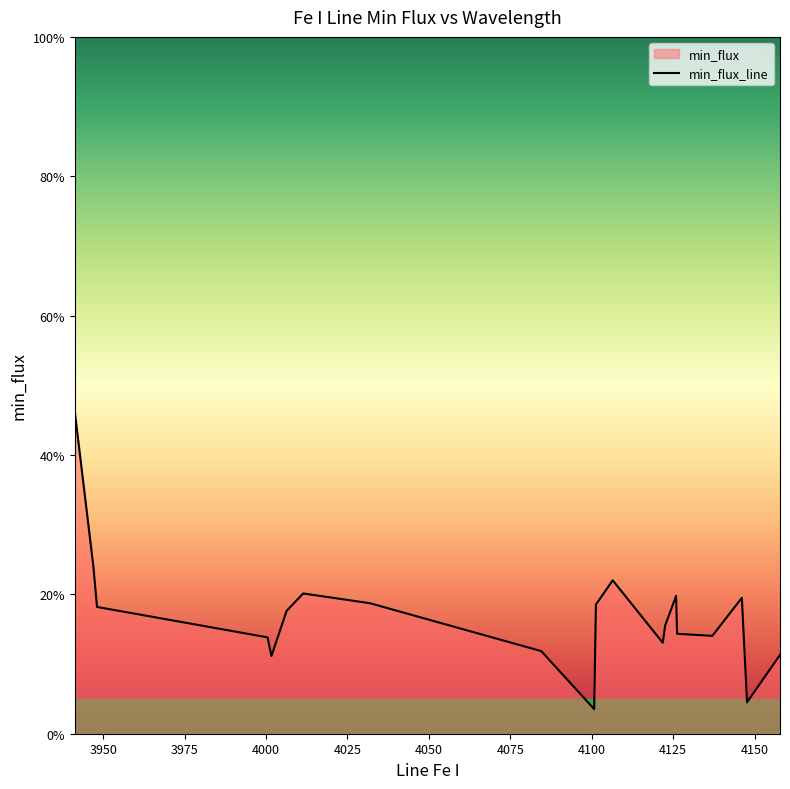

At which label is the value closest to 0?

4100.7379